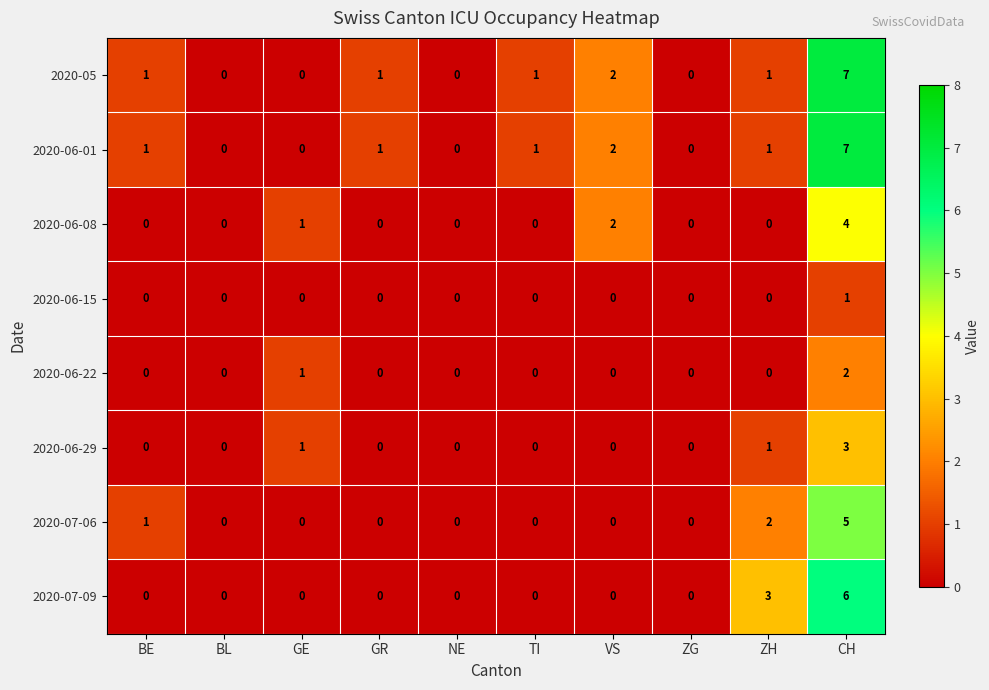

Is the value of 2020-07-09 at GE greater than the value of 2020-06-01 at GR?

No